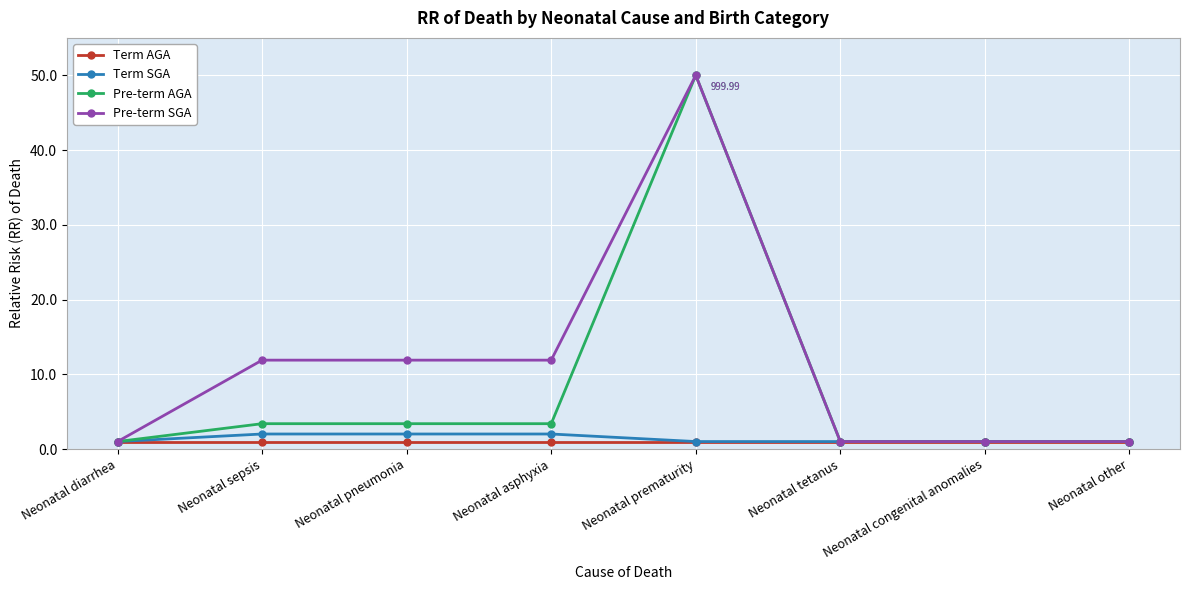

What is the label of the 4th point from the right?

Neonatal prematurity